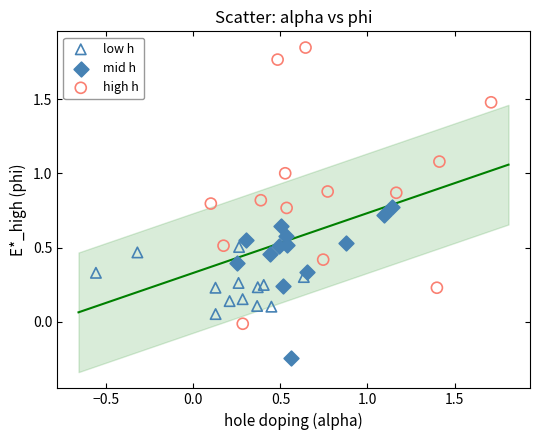

Which series has the largest Y range (max minus min)?

high h